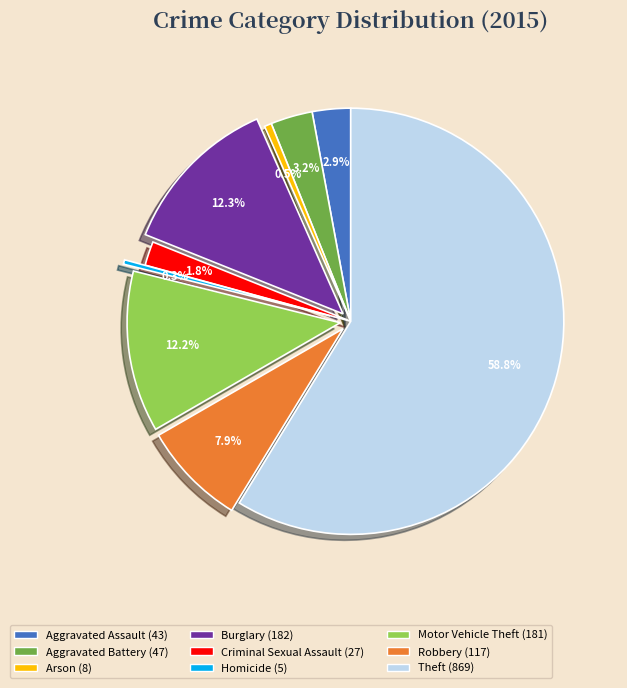

To the nearest percent, what portion does Criminal Sexual Assault represent?

2%